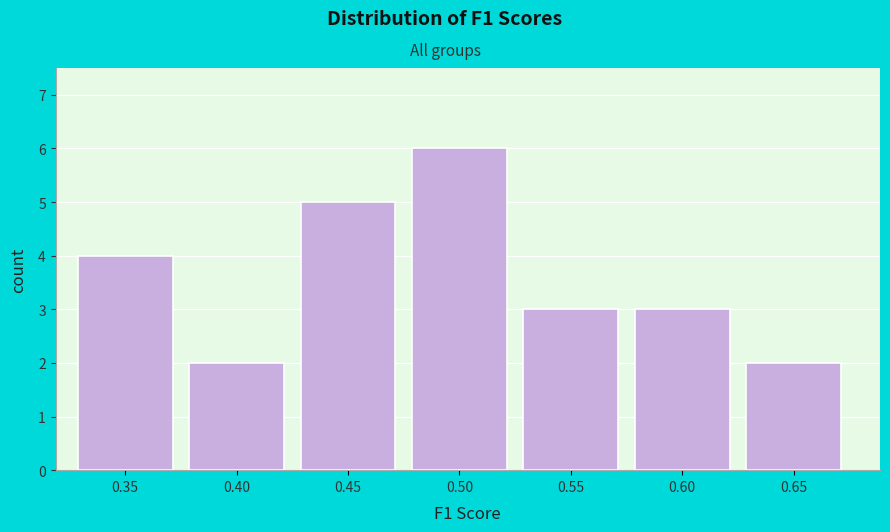

Reading left to right, list all the values displayed in this chart.

0.35=4	0.40=2	0.45=5	0.50=6	0.55=3	0.60=3	0.65=2